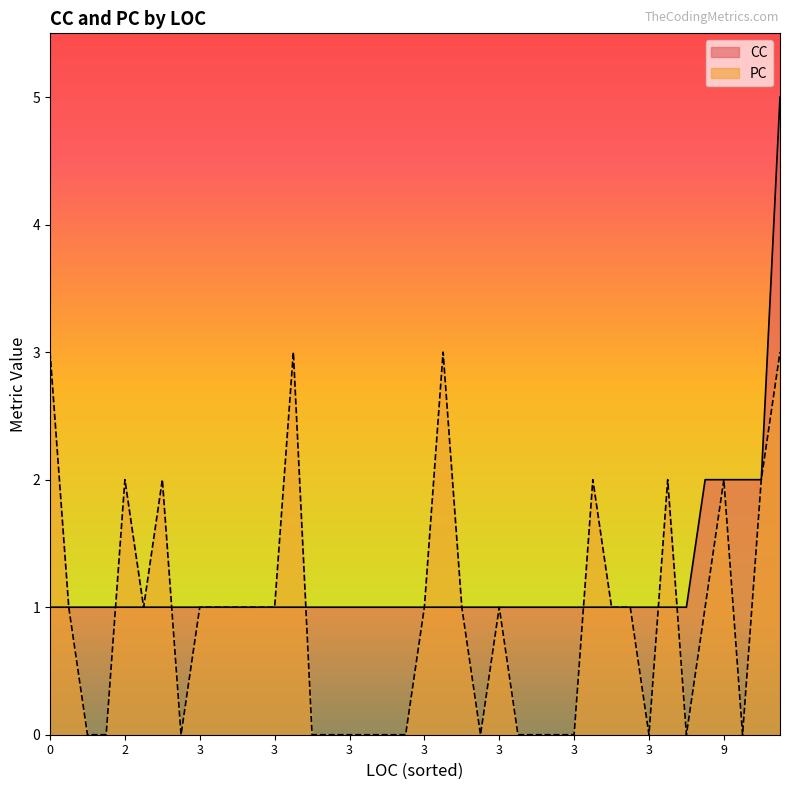

The value of CC at 3 is 1. True or false?

True